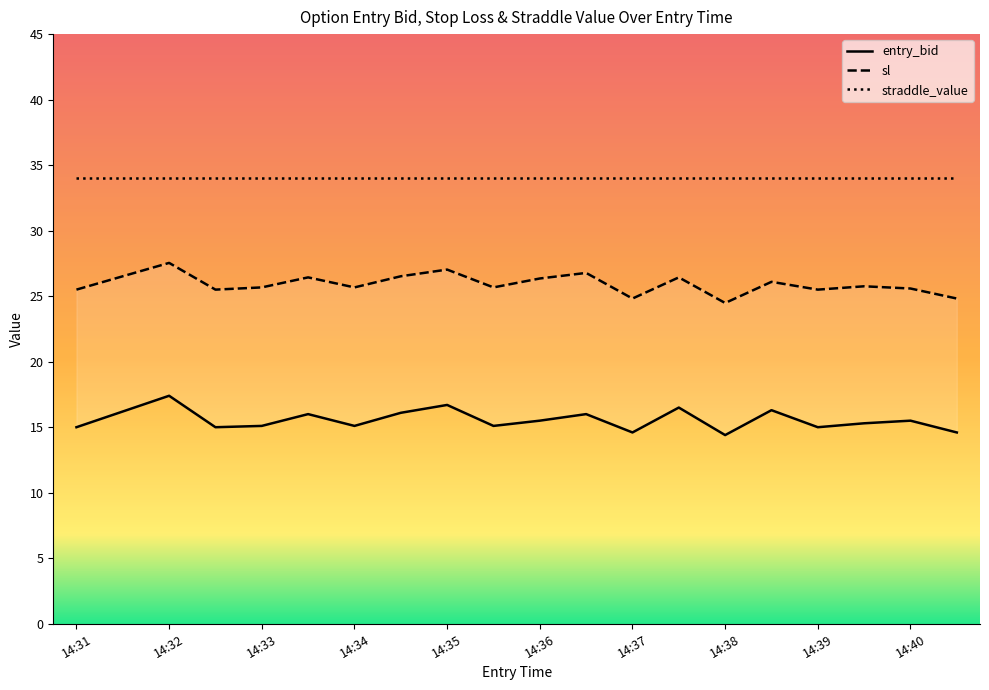

What is the difference between the maximum and minimum values in the sl series?

3.1